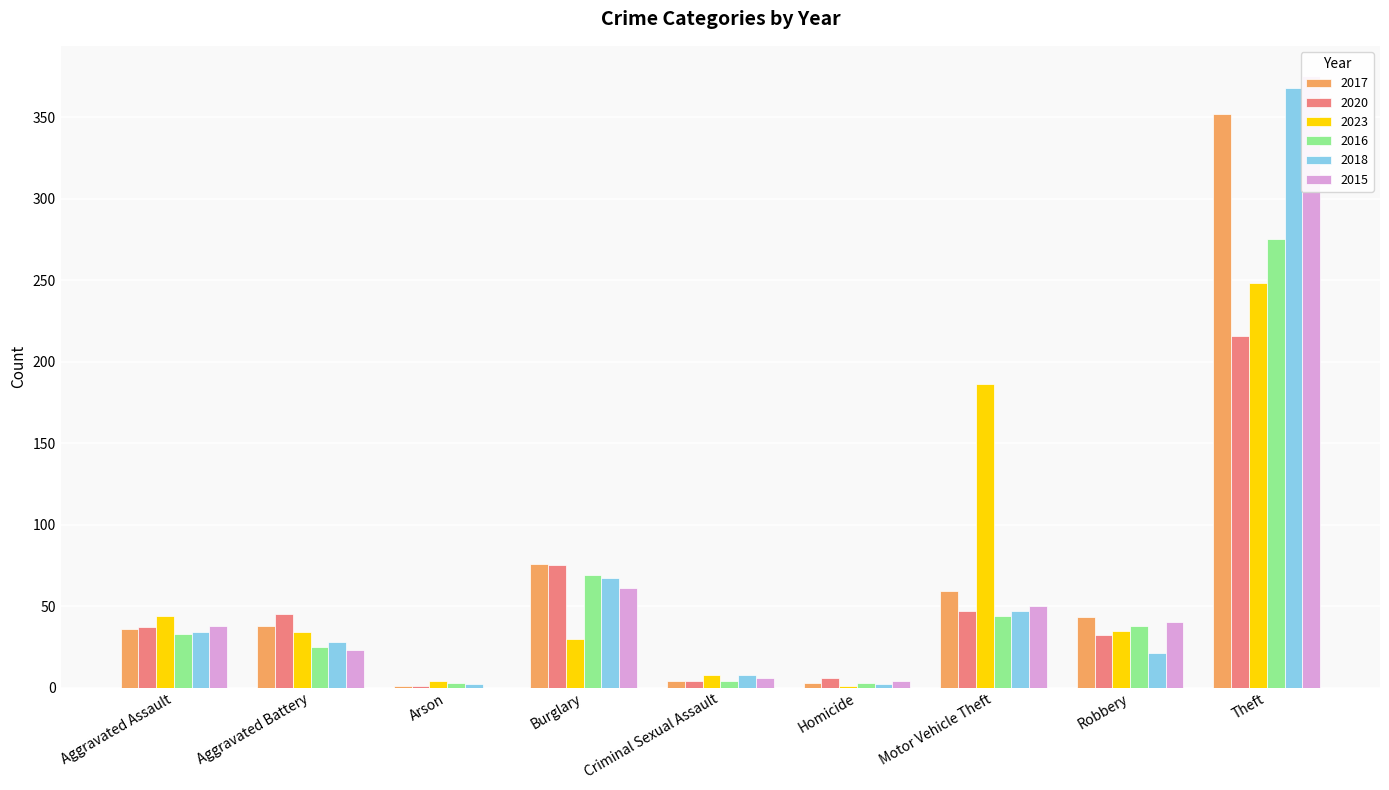

At which label does 2016 first exceed 33?

Burglary